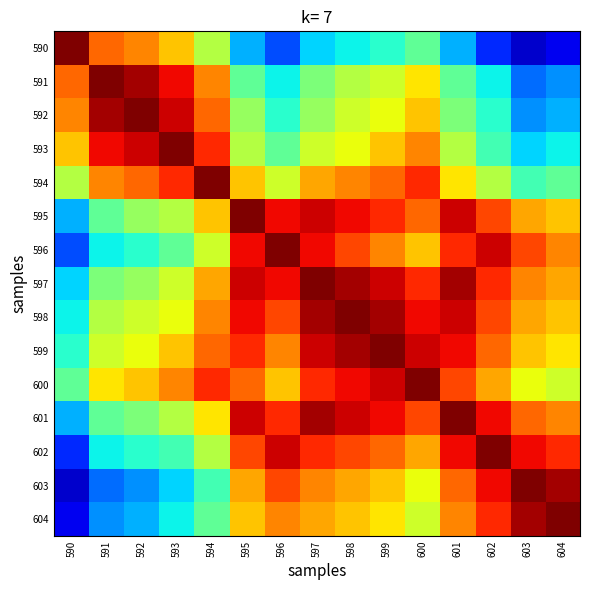

At which category does the chart reach its minimum across all series?

603